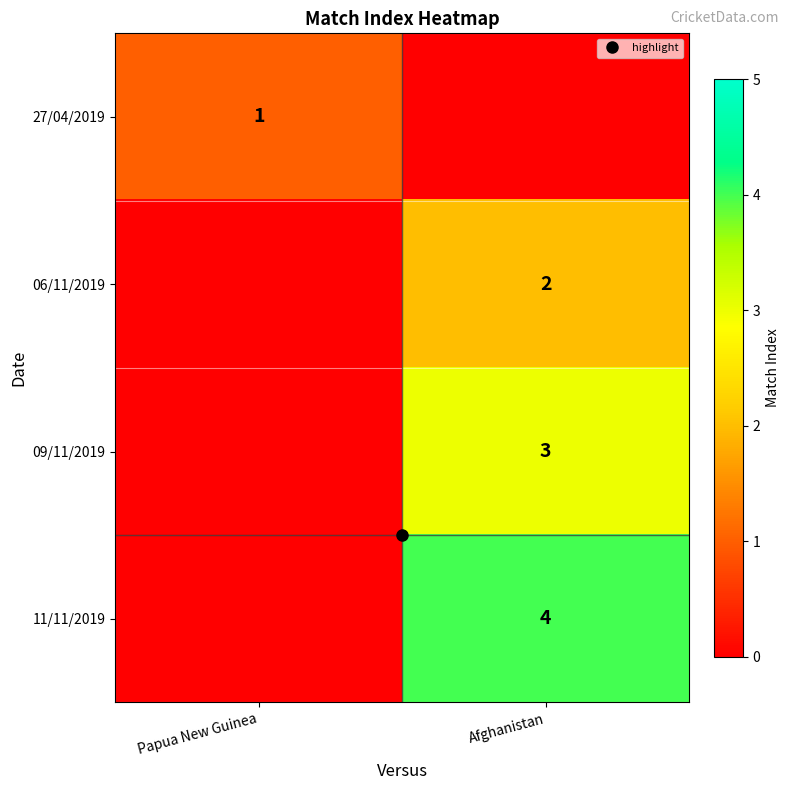

Which category has the highest value across all series?

Afghanistan